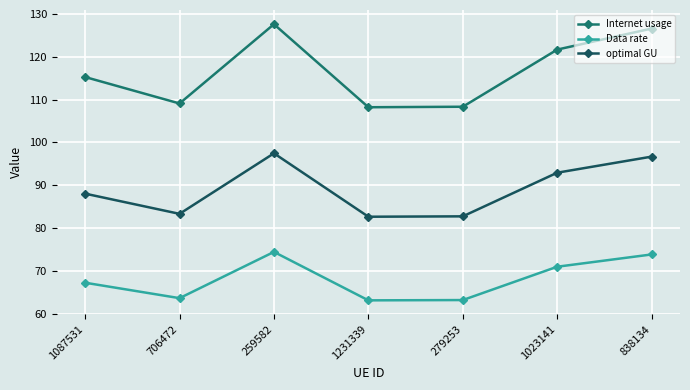

Which series has the largest total across all categories?

Internet usage